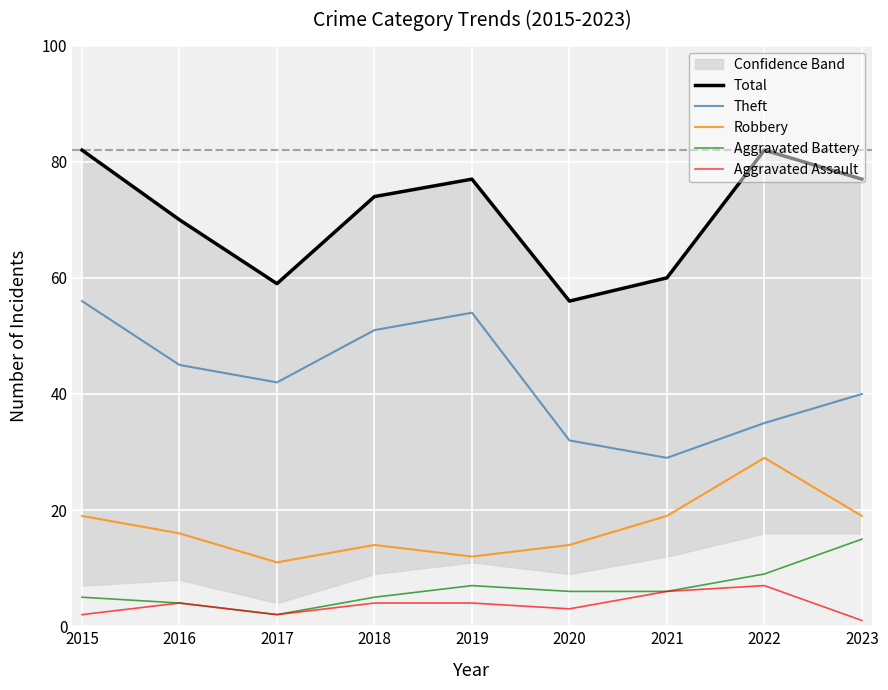

Rank the series by their maximum value, from highest to lowest.

Total, Theft, Robbery, Aggravated Battery, Aggravated Assault